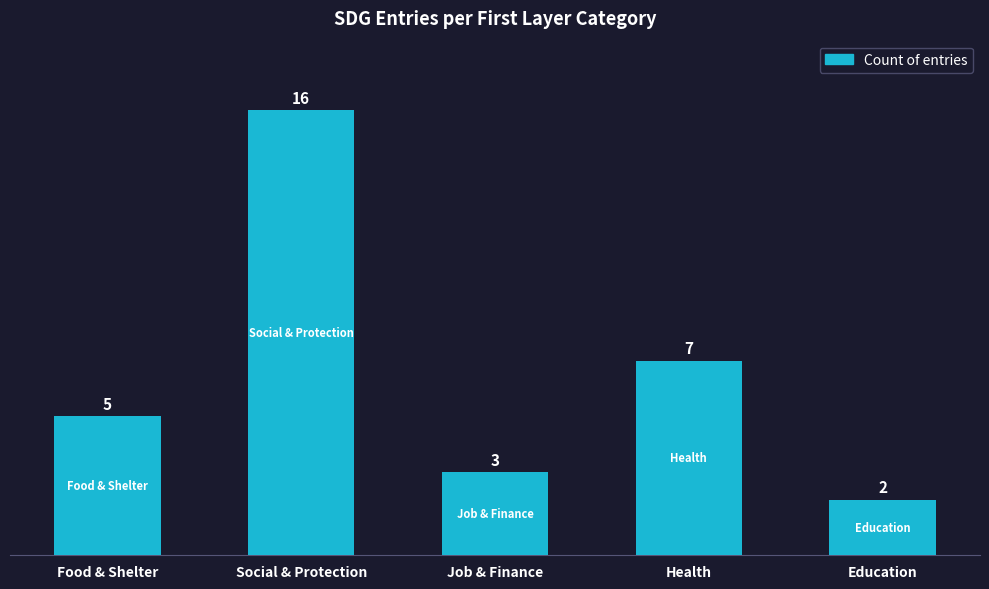

How many categories are shown in the chart?

5